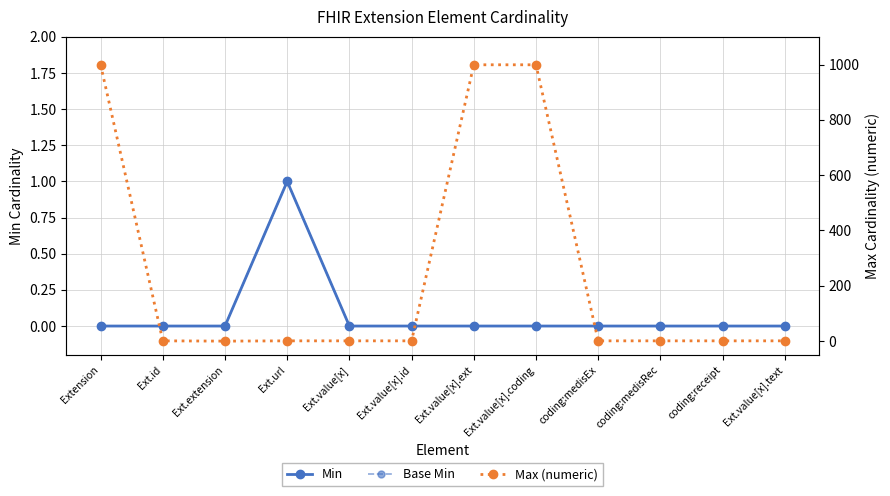

How many lines are shown in the chart?

3